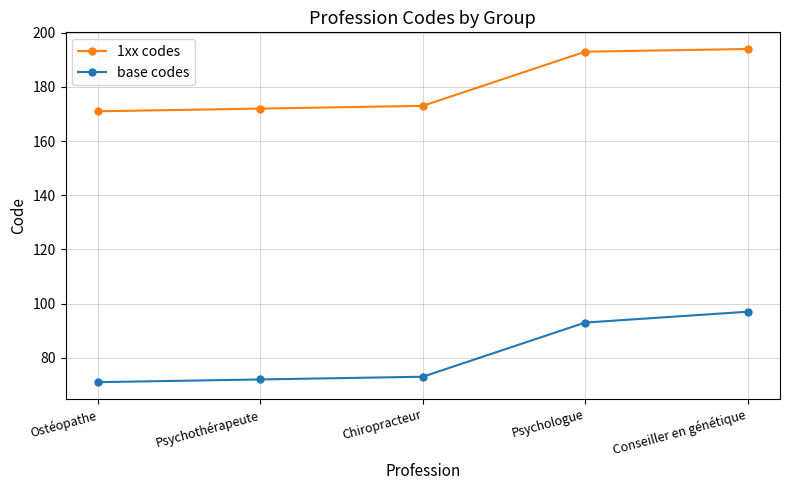

True or false: base codes and 1xx codes intersect in this chart.

False